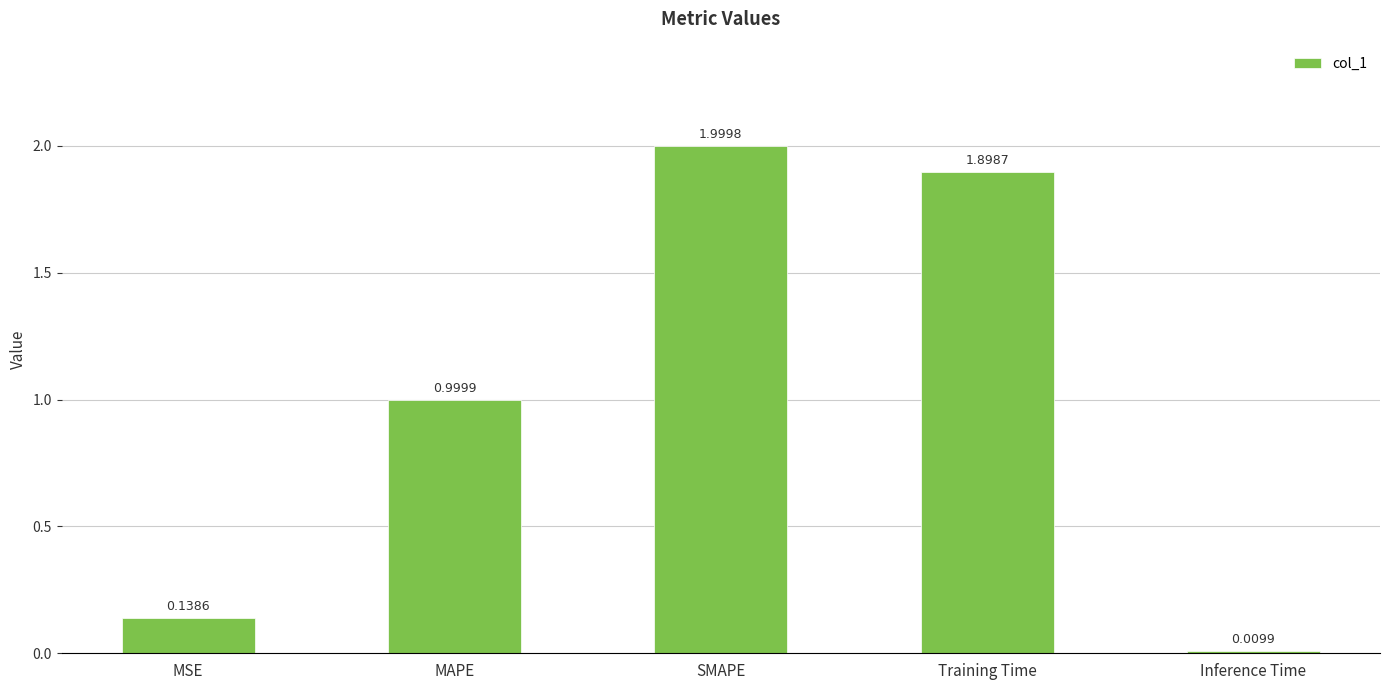

List the labels in order of value, smallest first.

Inference Time, MSE, MAPE, Training Time, SMAPE